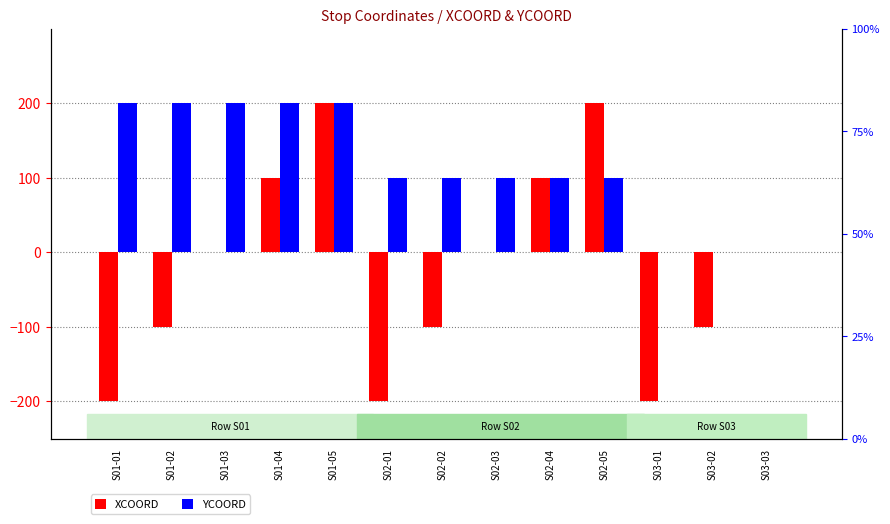

How many bars are there in each group?

2